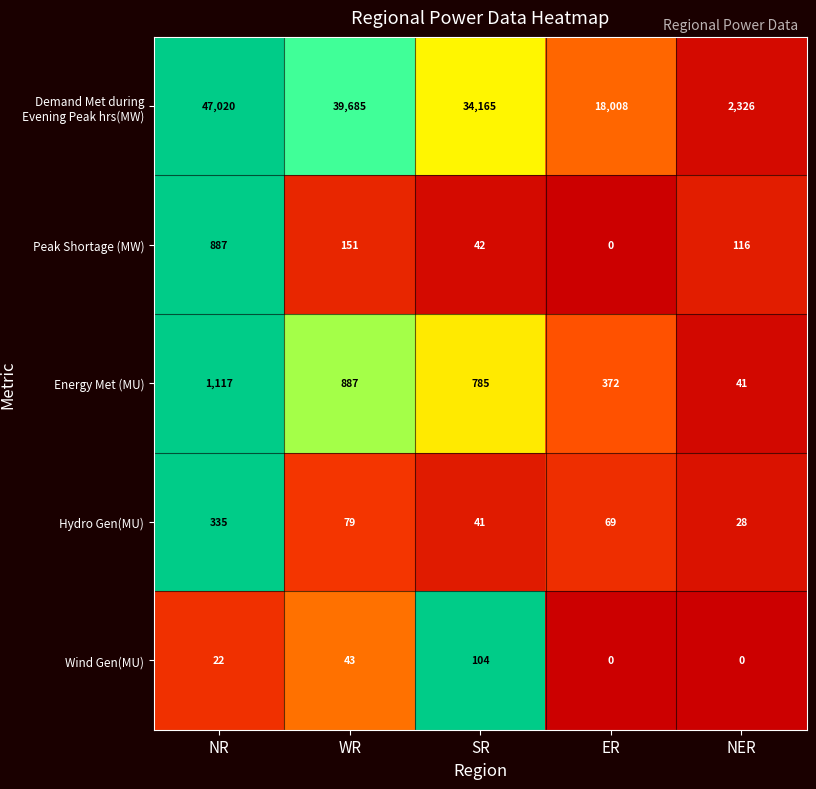

The Peak Shortage (MW) series shows -296 at ER. True or false?

False